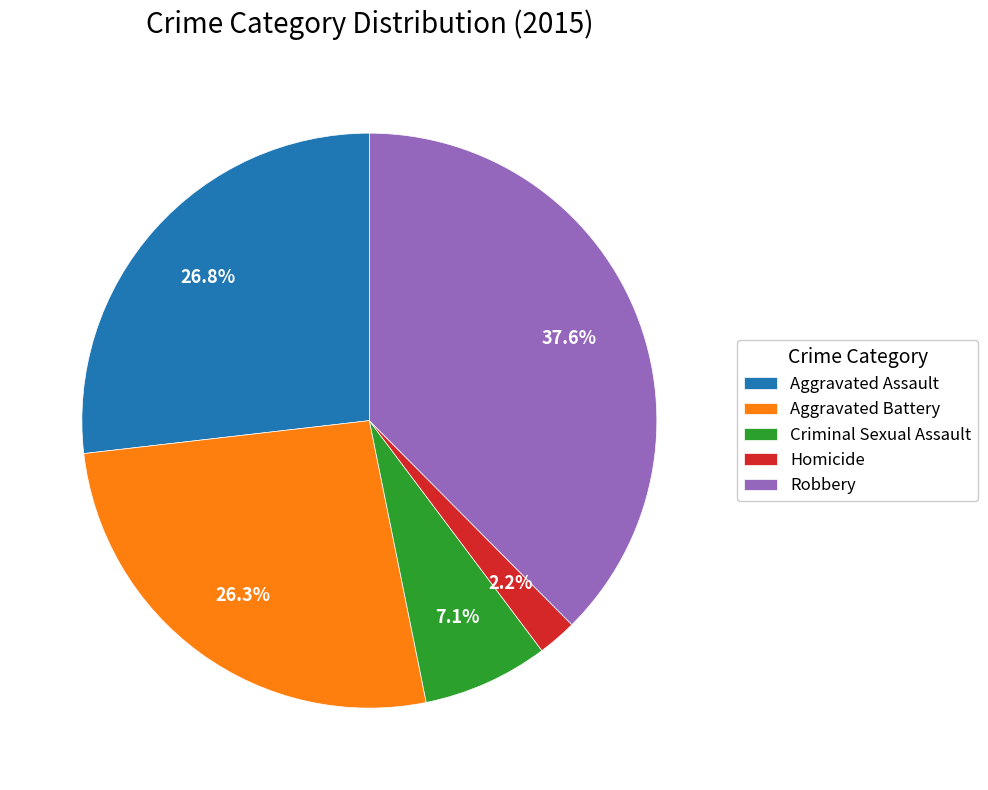

How many segments does this pie chart have?

5